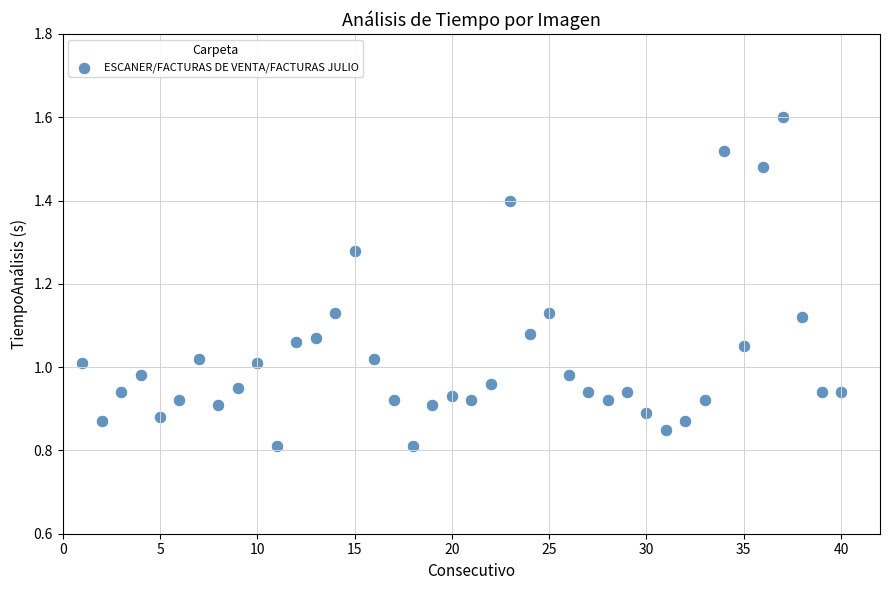

What is the range of X values (max minus min)?

39.0